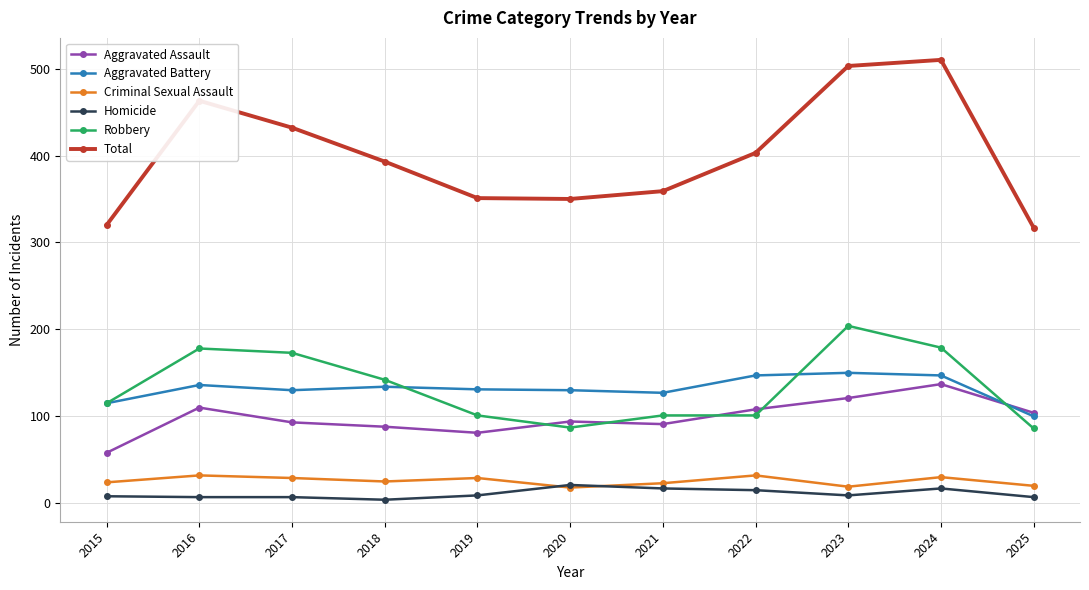

Is it true that Robbery equals 87 at 2020?

True